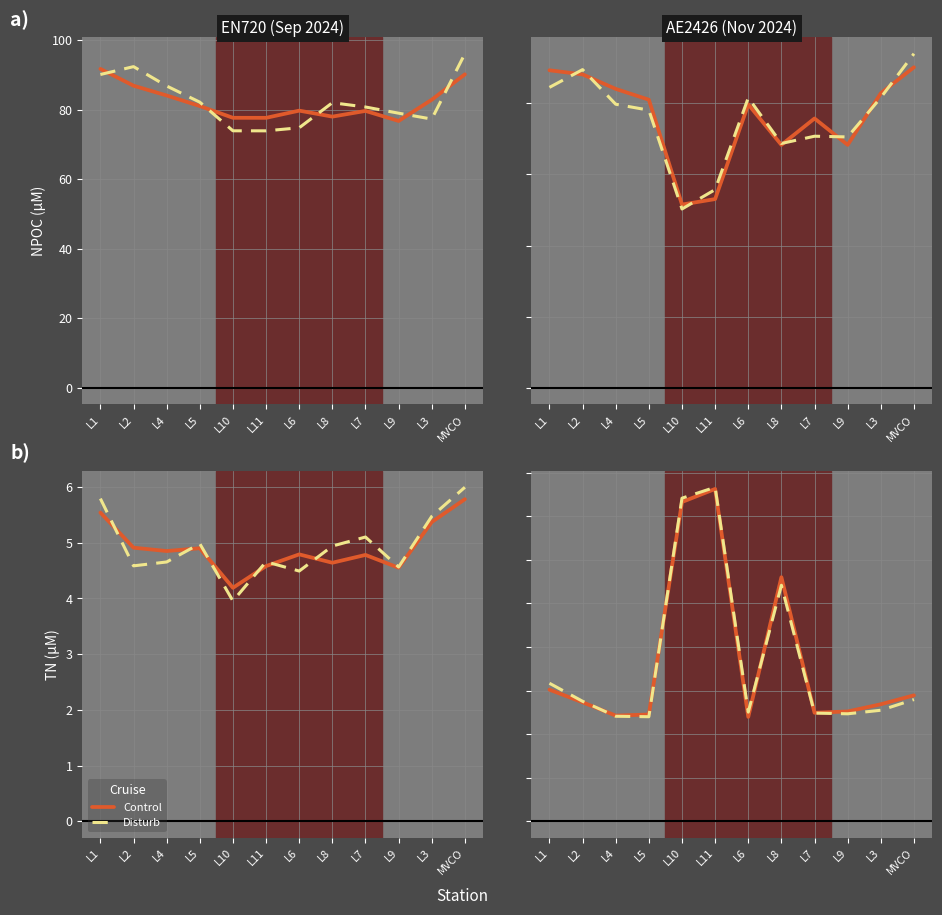

What is the label of the 7th point from the left?

L6